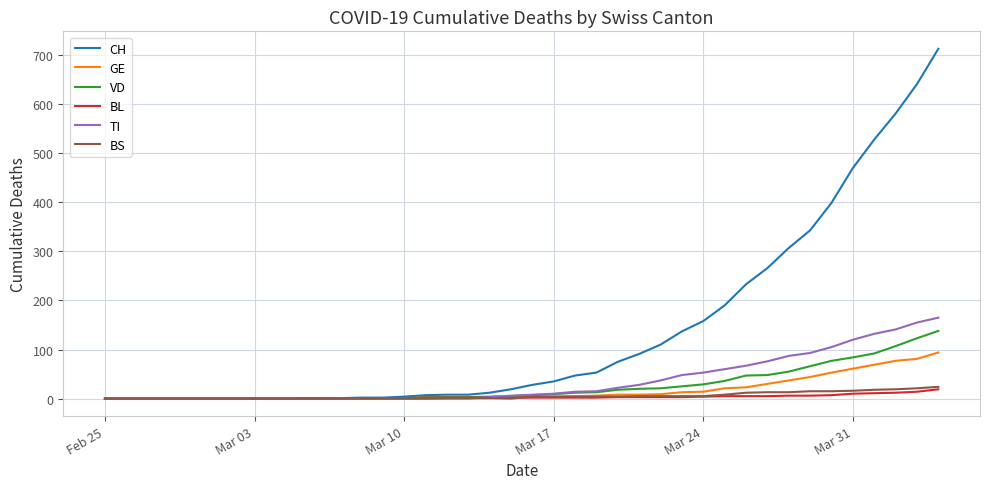

Which series has the largest total across all categories?

CH